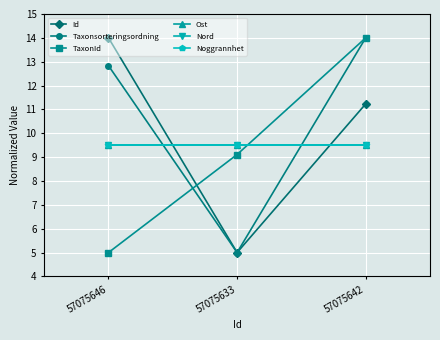

Is this an area chart (filled region under the line)?

No